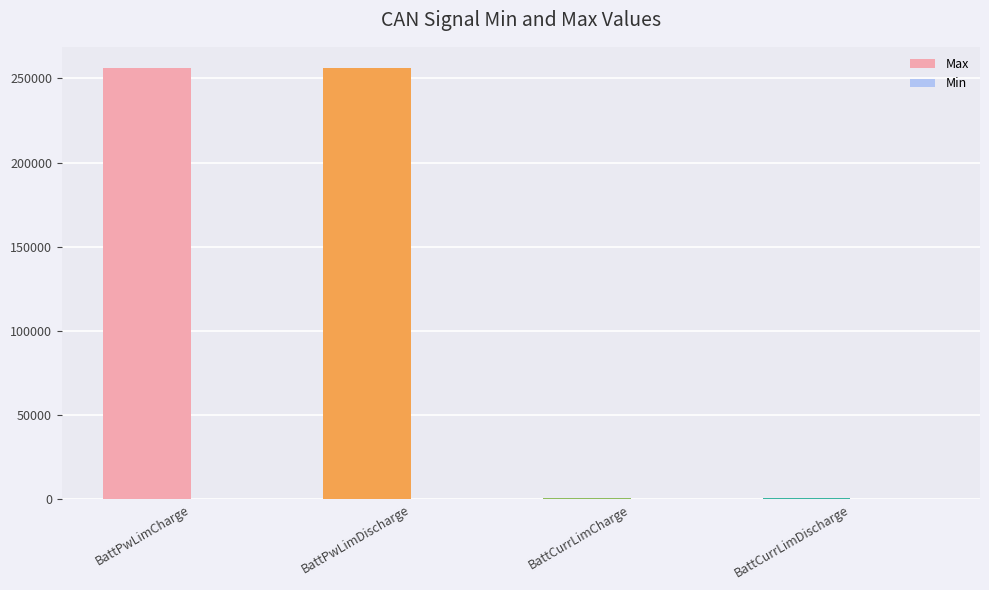

Between BattCurrLimCharge and BattPwLimCharge, which is larger?

BattPwLimCharge